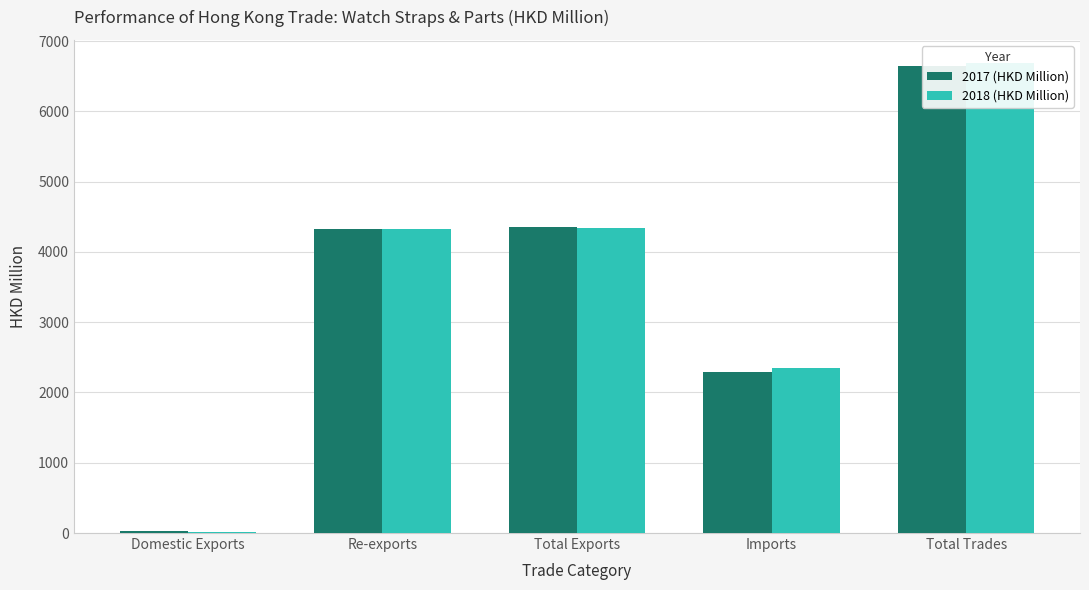

Is the value of 2018 (HKD Million) at Re-exports greater than the value of 2017 (HKD Million) at Total Exports?

No